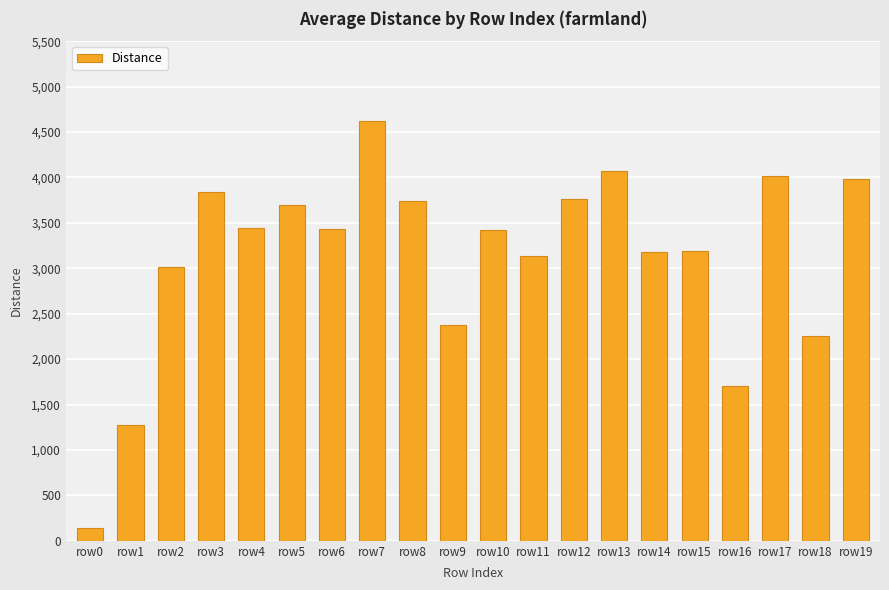

How many distinct data groups are displayed?

1